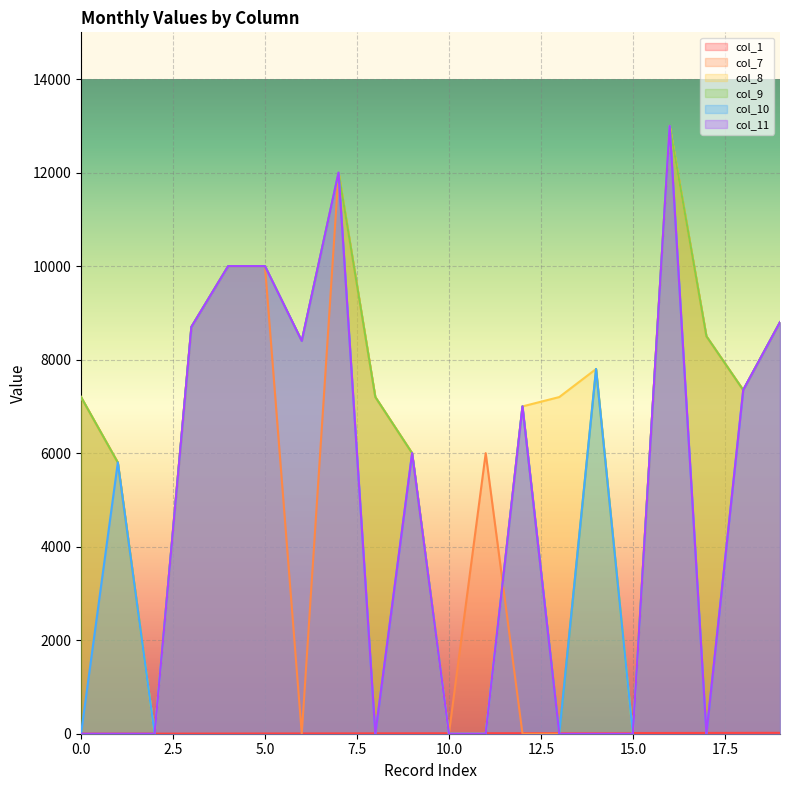

Between 12 and 9, which is larger?

12